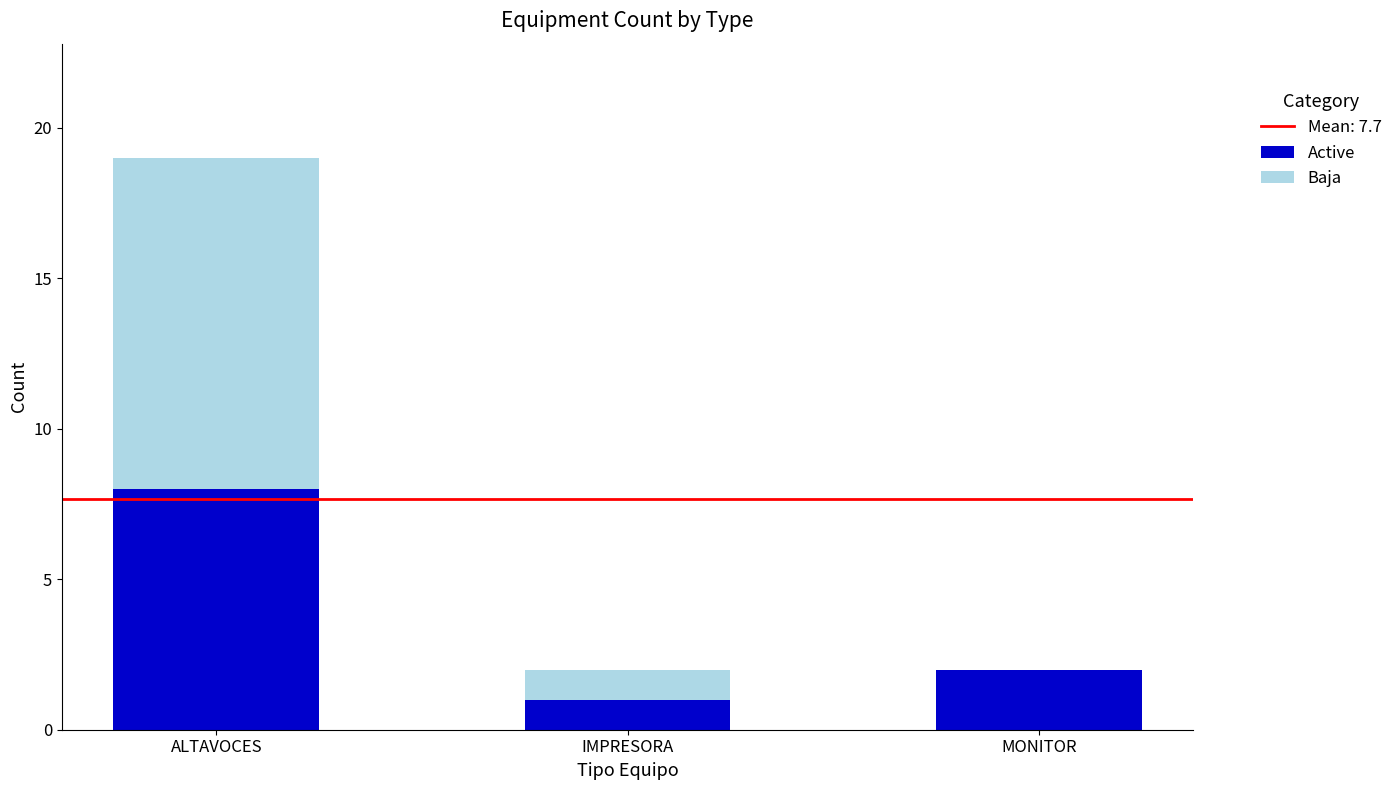

The value of Active at MONITOR is 0. True or false?

False